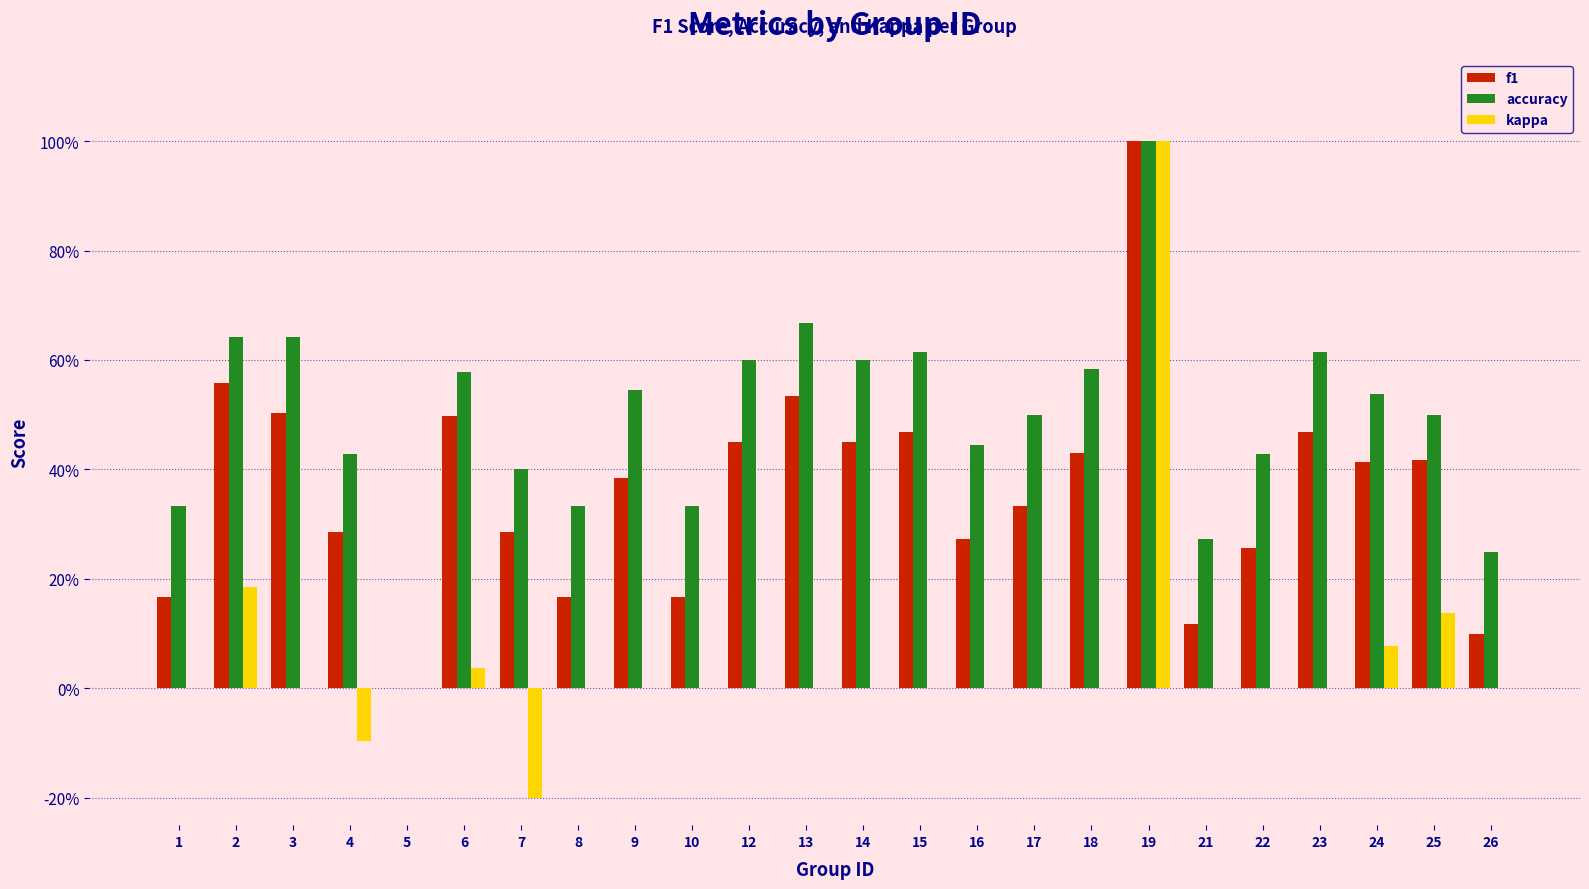

Are the bars grouped side by side (vs. stacked)?

Yes